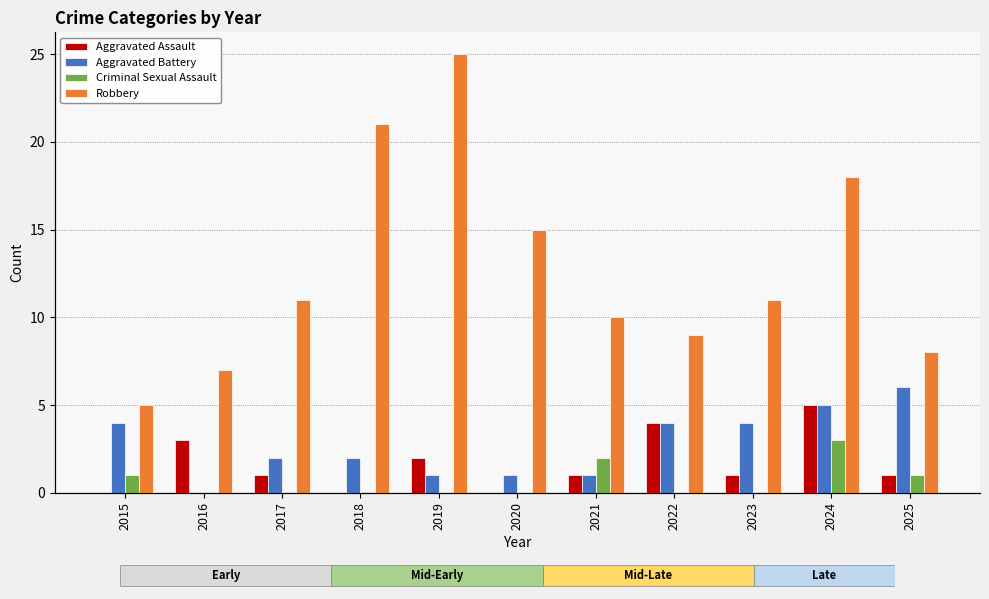

How many categories are shown in the chart?

11